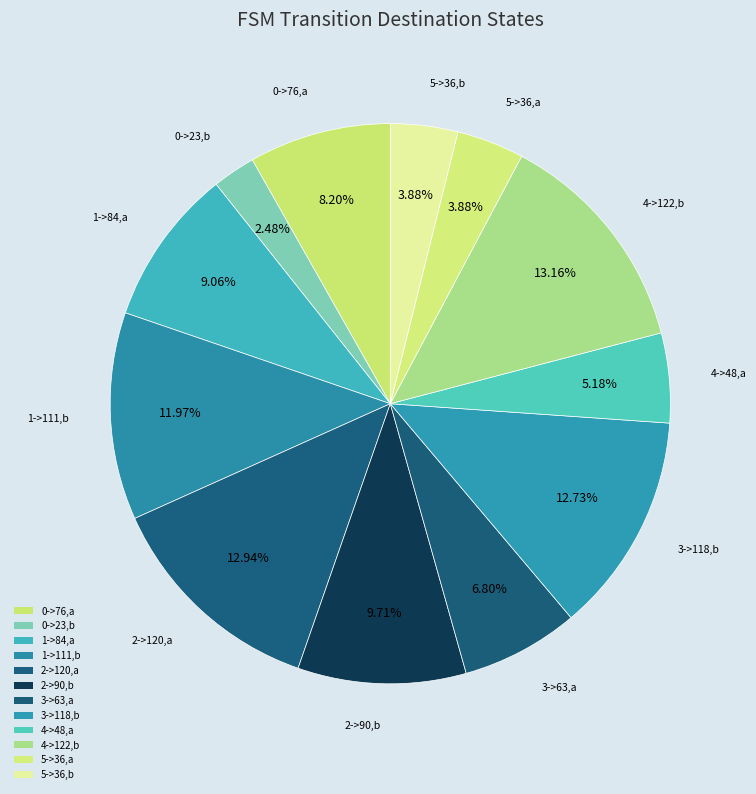

To the nearest percent, what is the average slice percentage?

8%